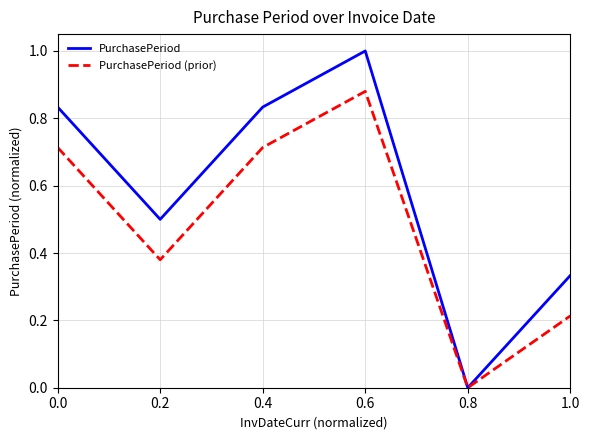

What position from the right is 0.6?

3